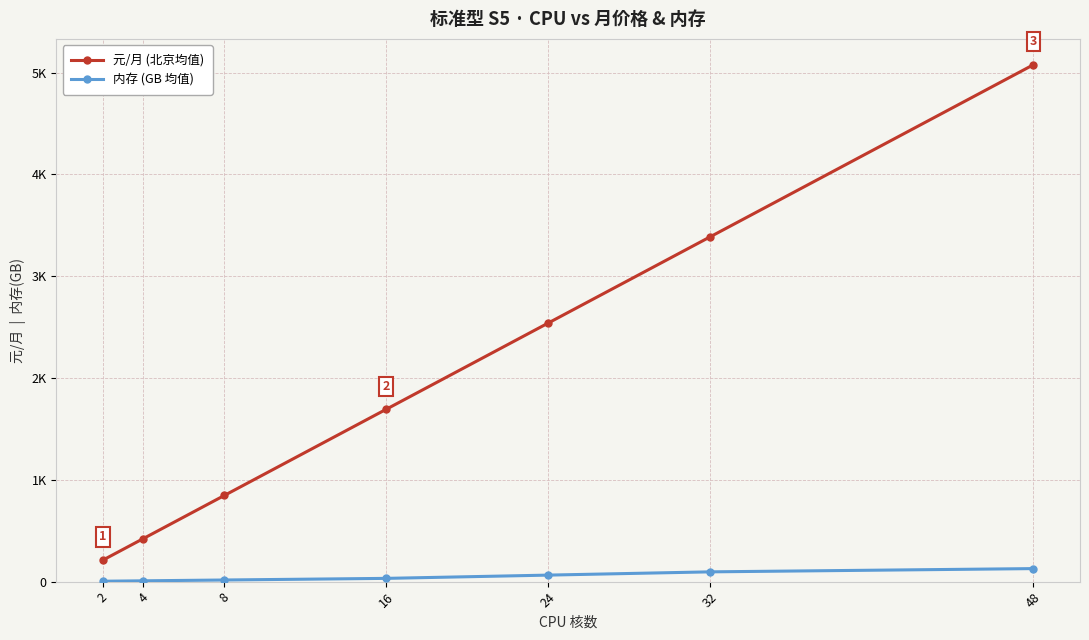

What is the average value of the 内存 (GB 均值) series?

49.7